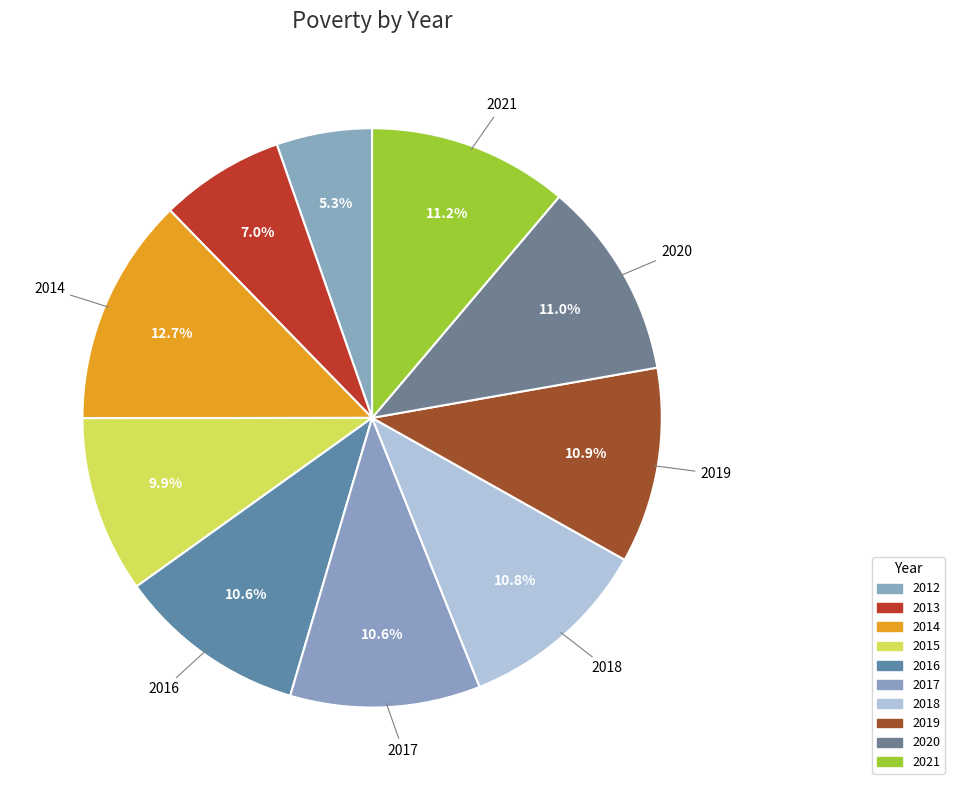

Count the number of slices in the pie.

10